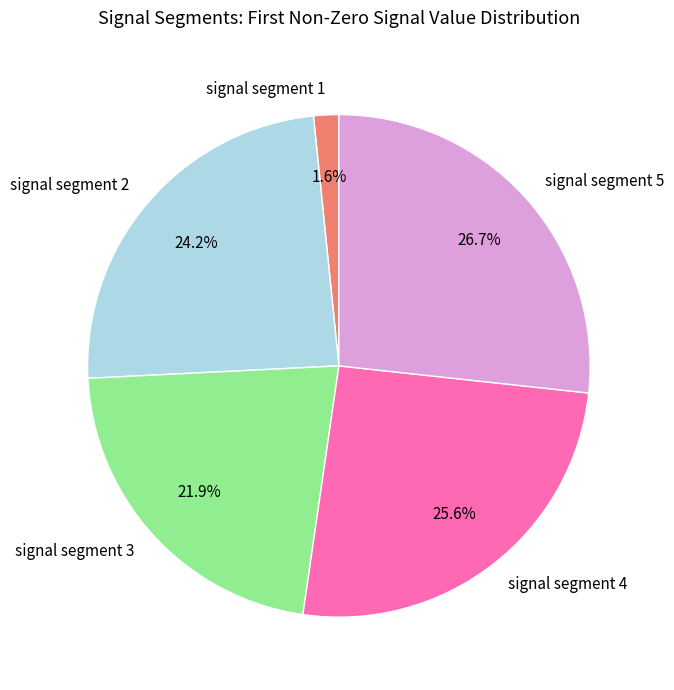

Is the sum of signal segment 3 and signal segment 2 greater than half?

No